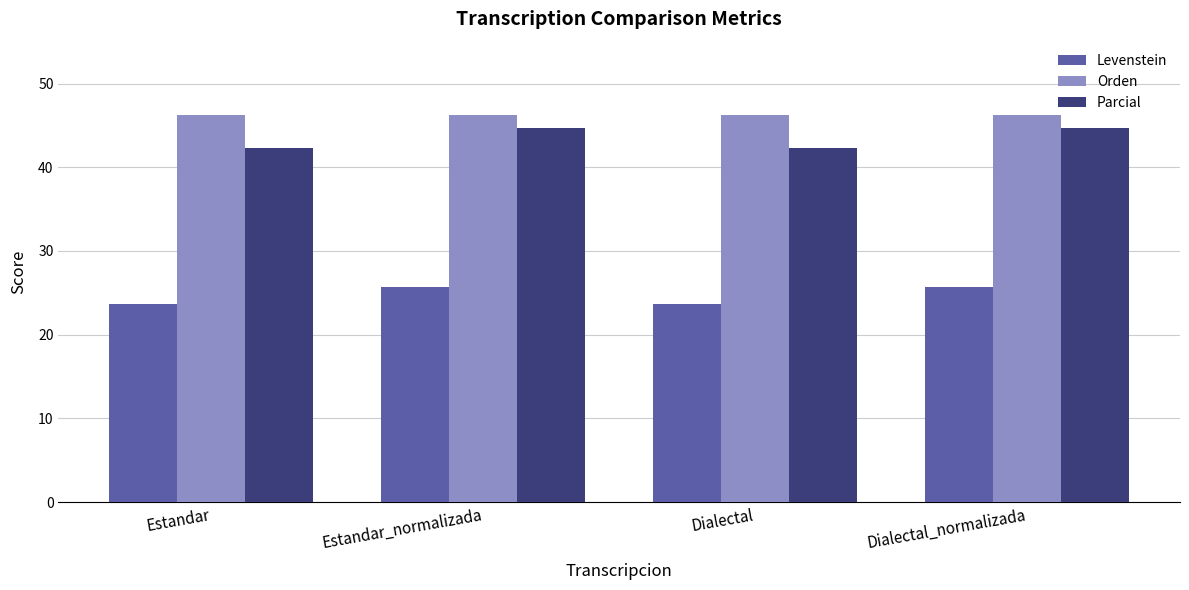

Rank the series at Estandar from highest to lowest value.

Orden, Parcial, Levenstein